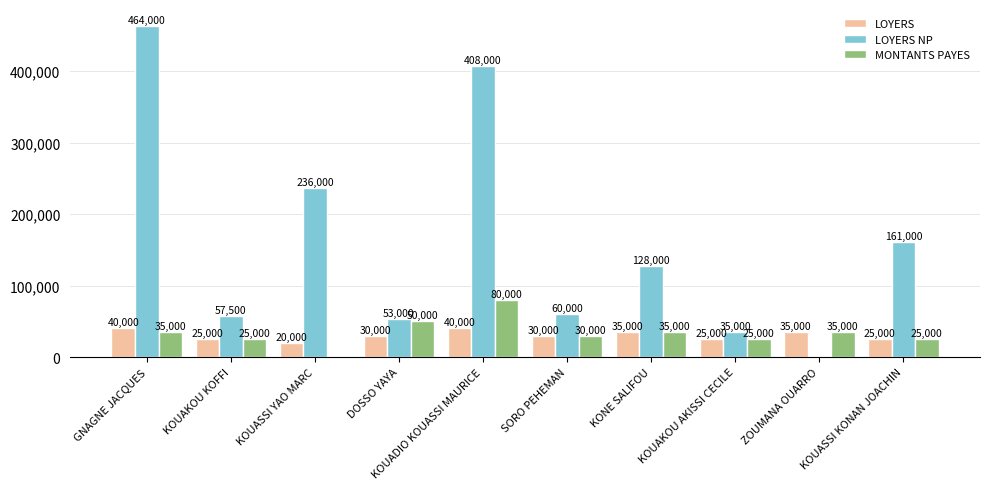

At which label is LOYERS NP closest to 232000?

KOUASSI YAO MARC